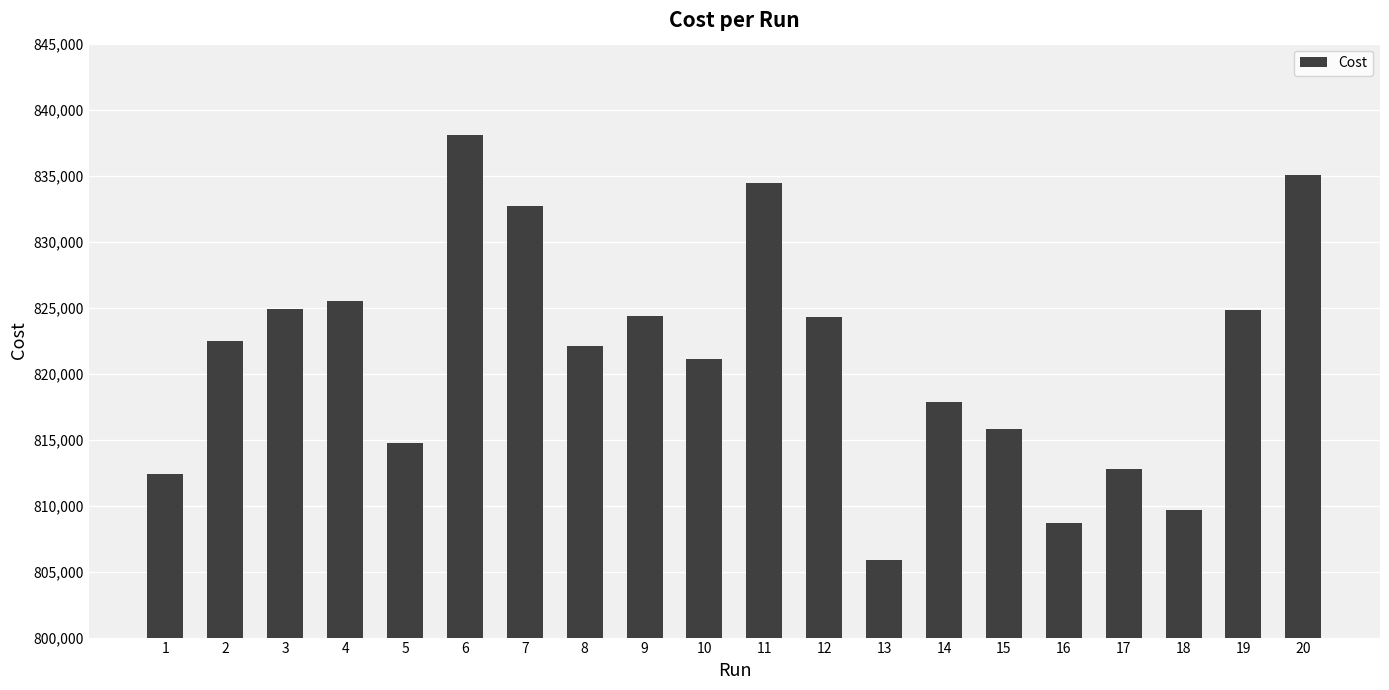

What is the difference between the values at 4 and 3?

541.0